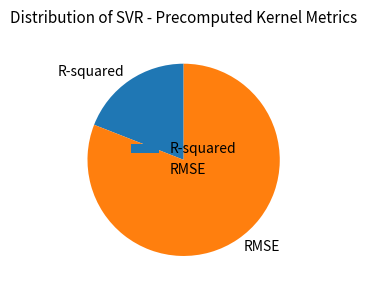

Does any single category account for the majority?

Yes